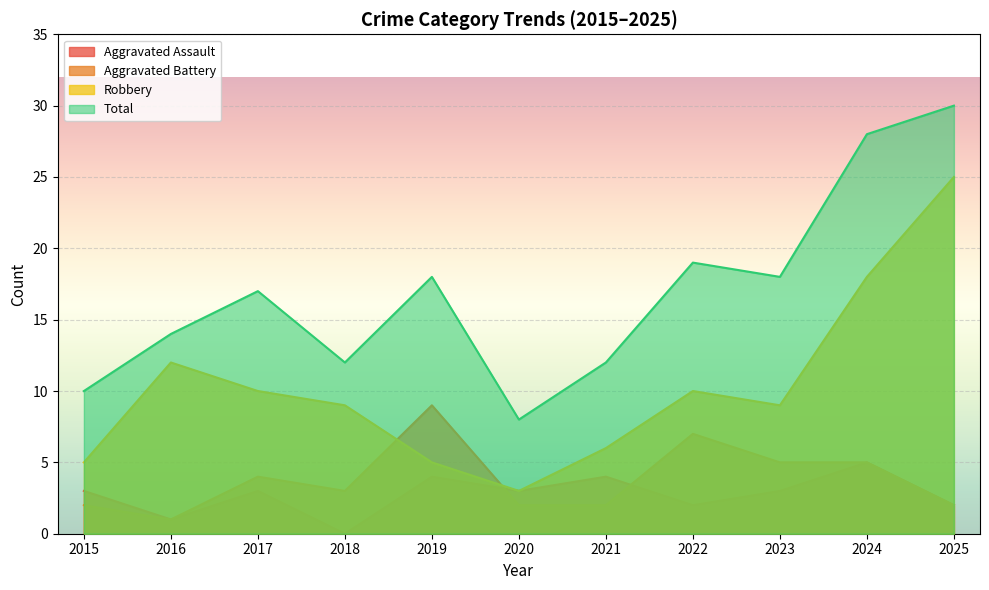

At which label does Robbery reach its peak?

2025